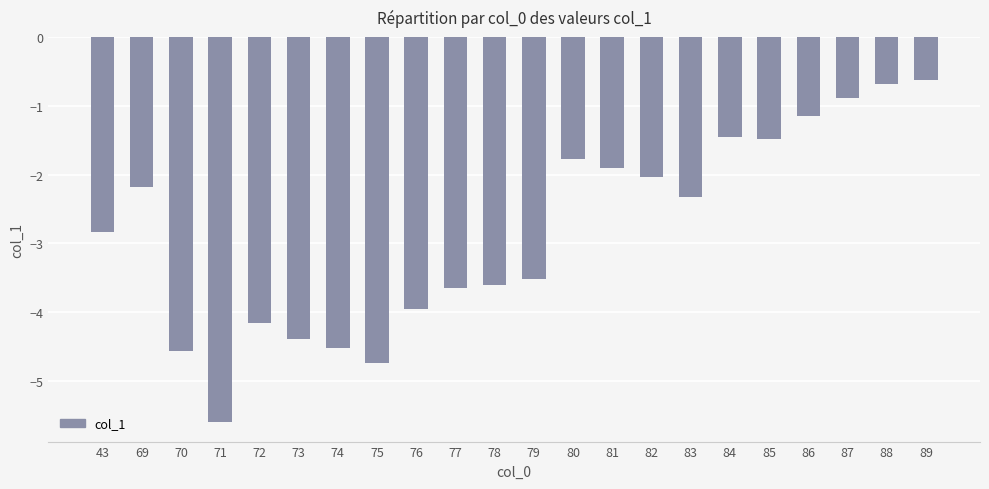

What is the change in value from 70 to 73?

+0.2